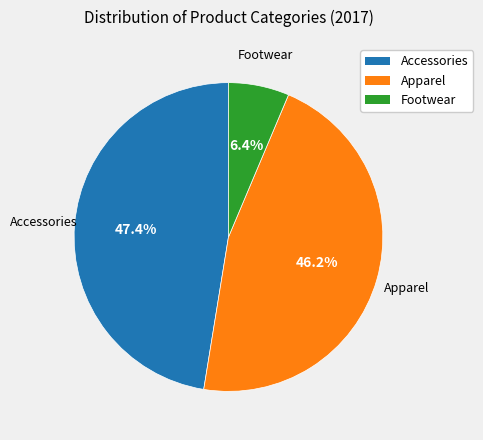

Which slice is the largest?

Accessories